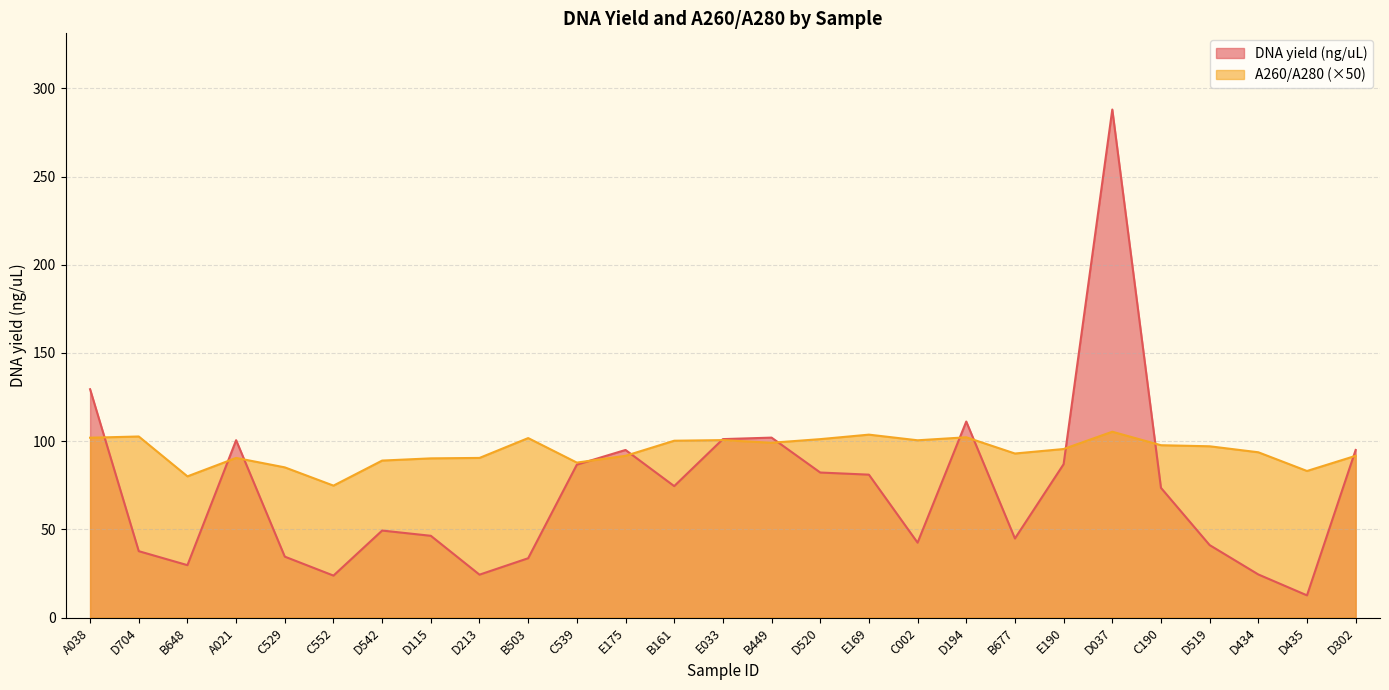

True or false: A260/A280 and DNA yield (ng/uL) cross at least once.

True